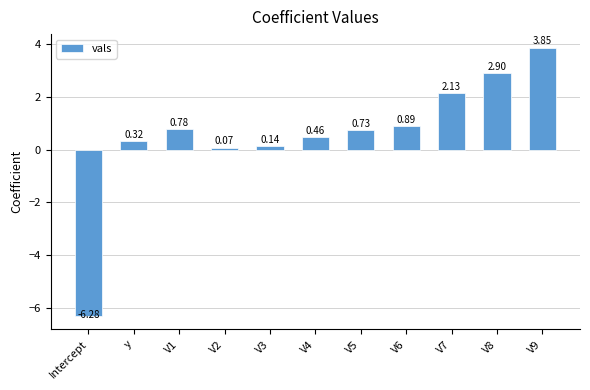

What is the difference between the maximum and minimum values?

10.1